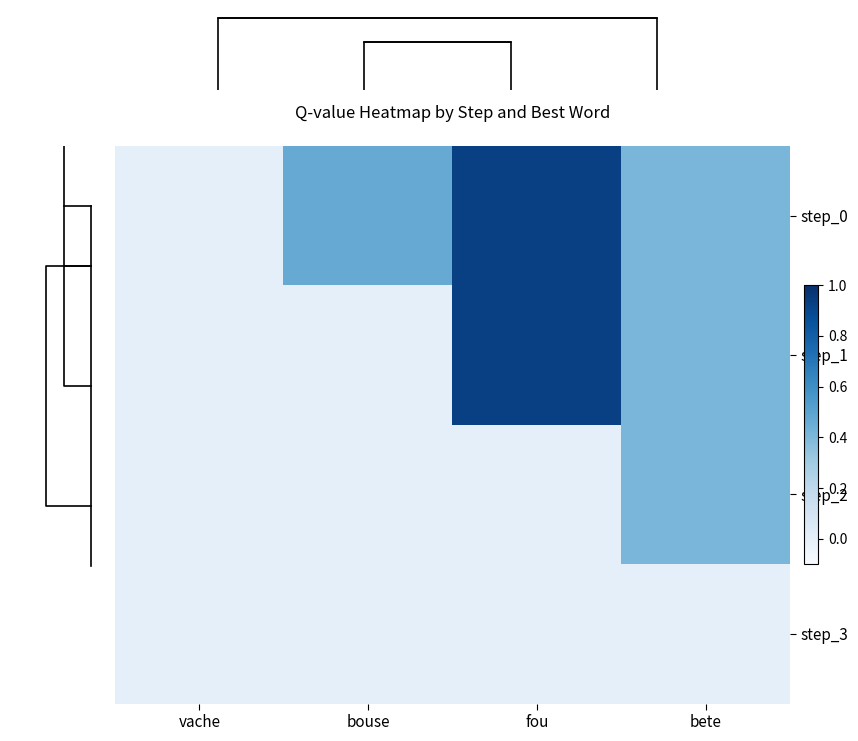

Is it true that step_1 equals 0.9 at fou?

True